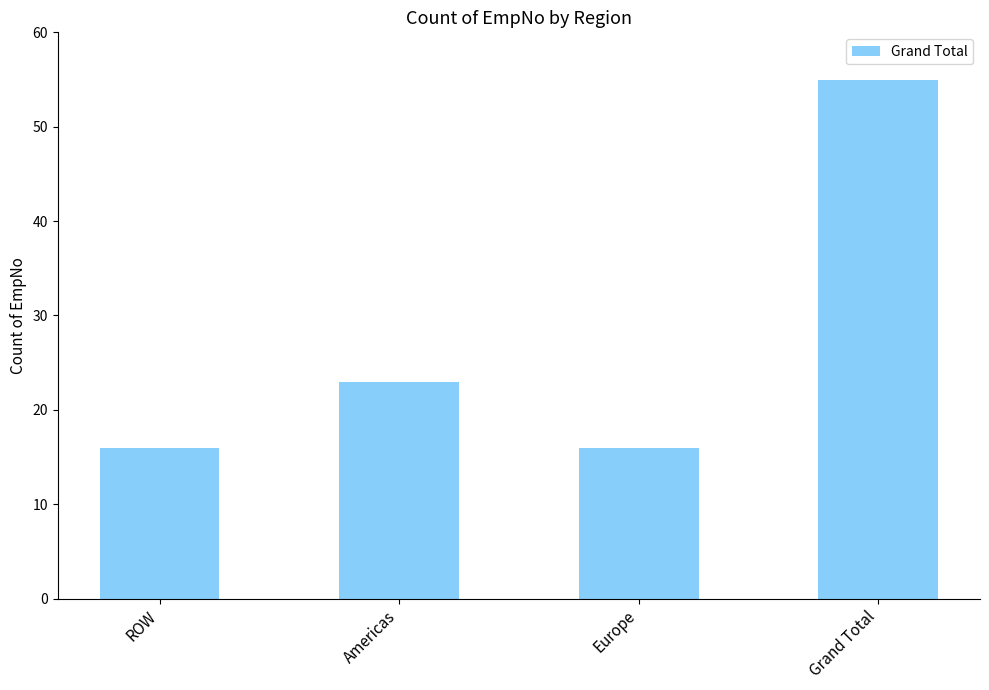

Which category has the highest value across all series?

Grand Total